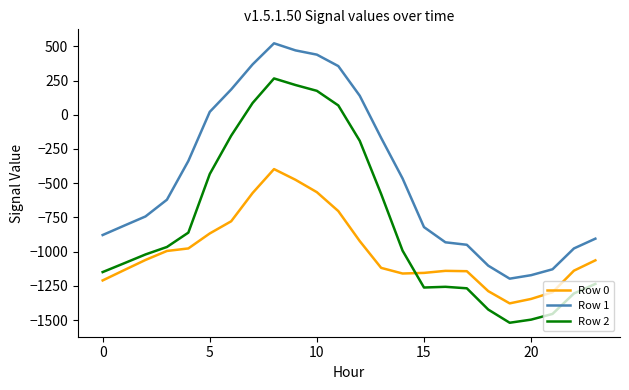

Which series has the widest spread of values?

Row 2